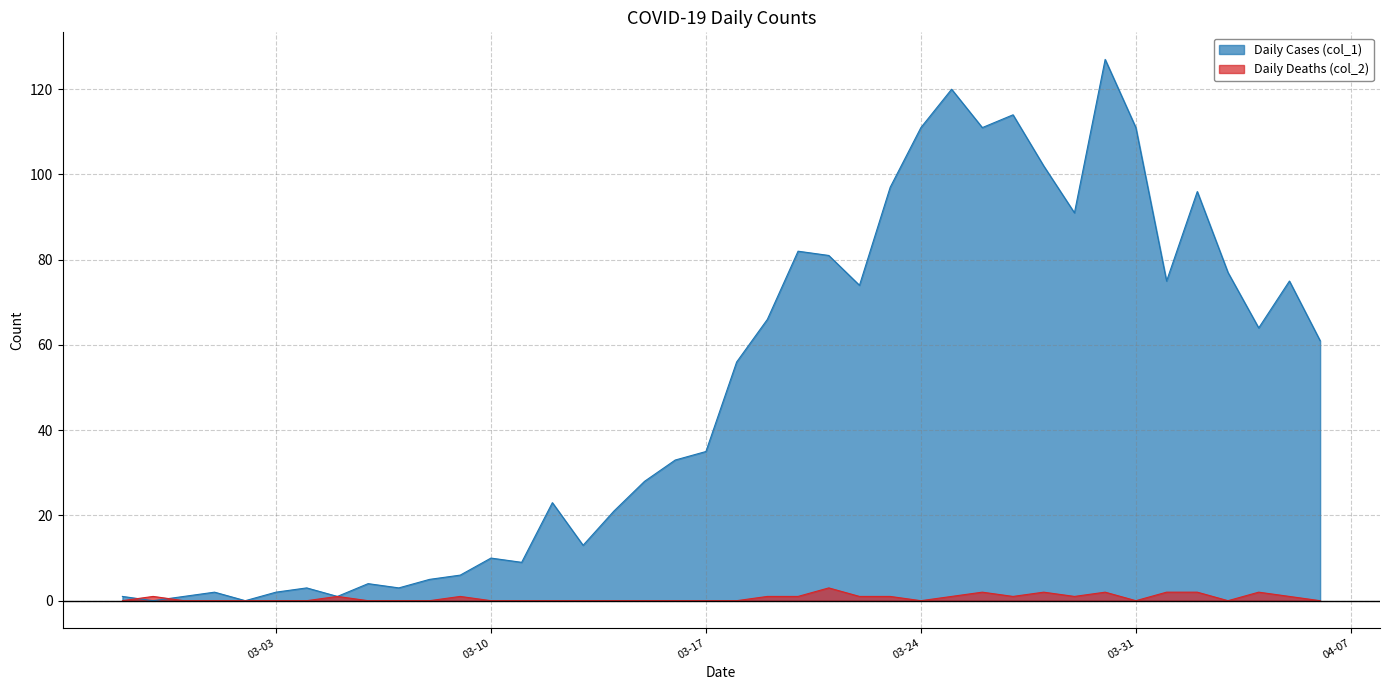

Does the chart have visible grid lines?

Yes